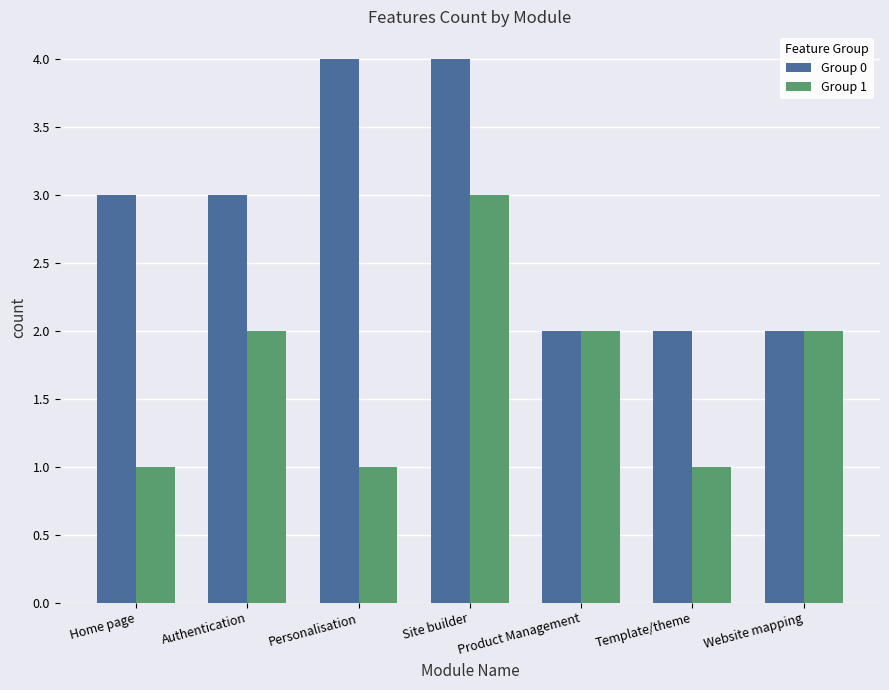

What is the average value of the Group 0 series?

3